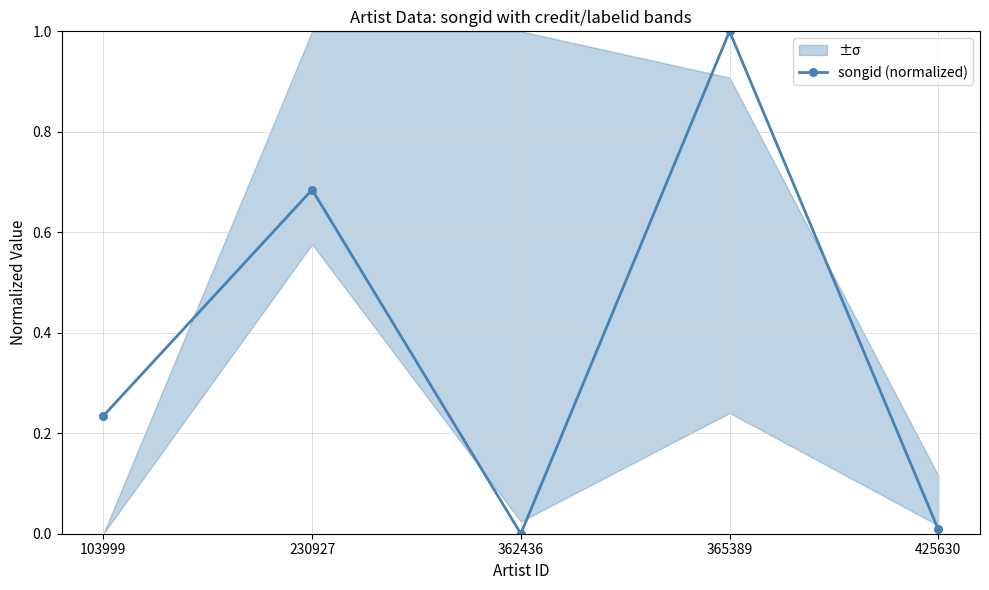

At which category does the data reach its first local peak?

230927